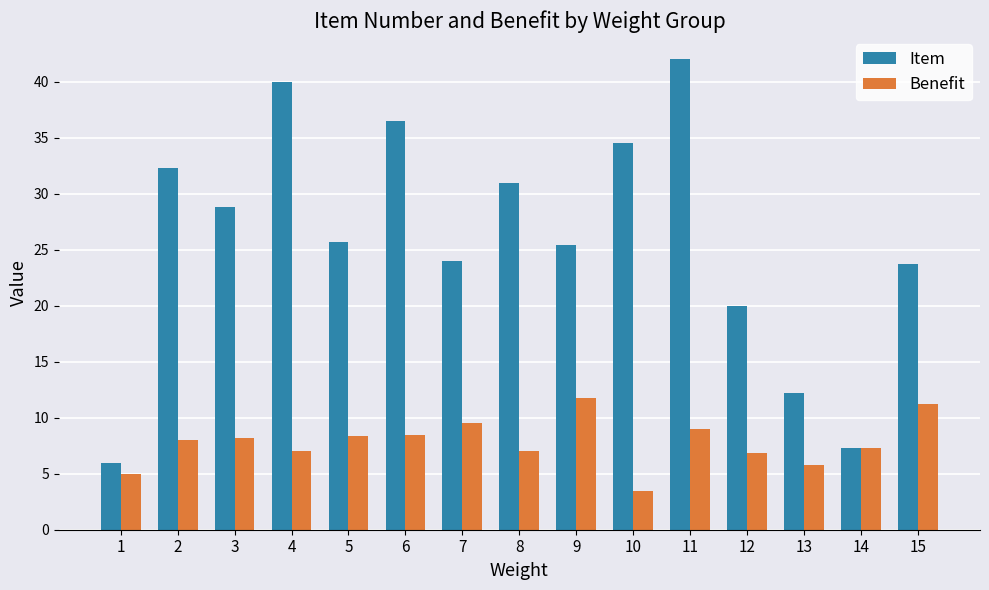

Which series has the widest spread of values?

Item